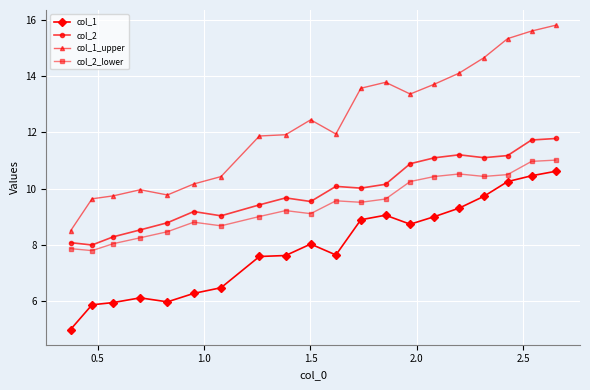

True or false: col_2_lower has more than 0 interior local peaks.

True